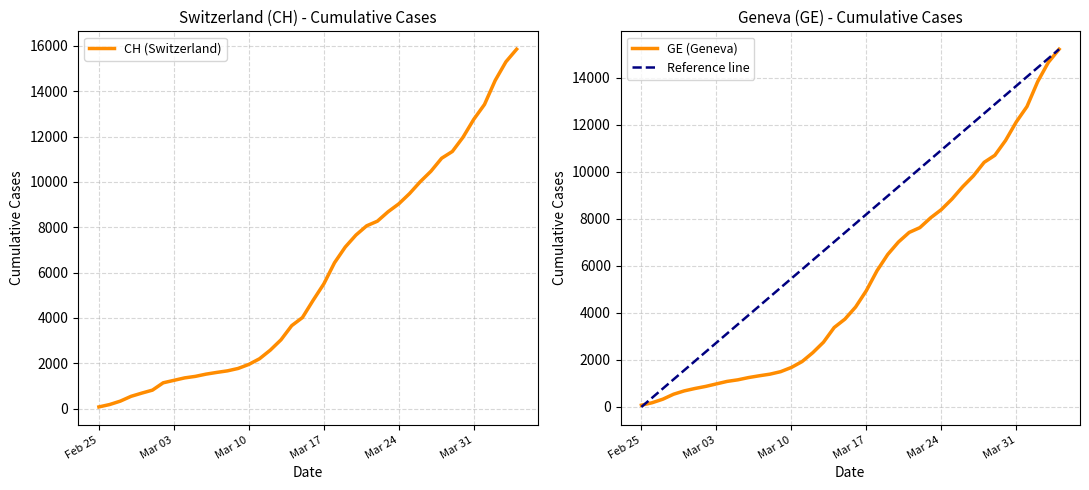

List the series in order of their peak value, highest first.

CH, GE